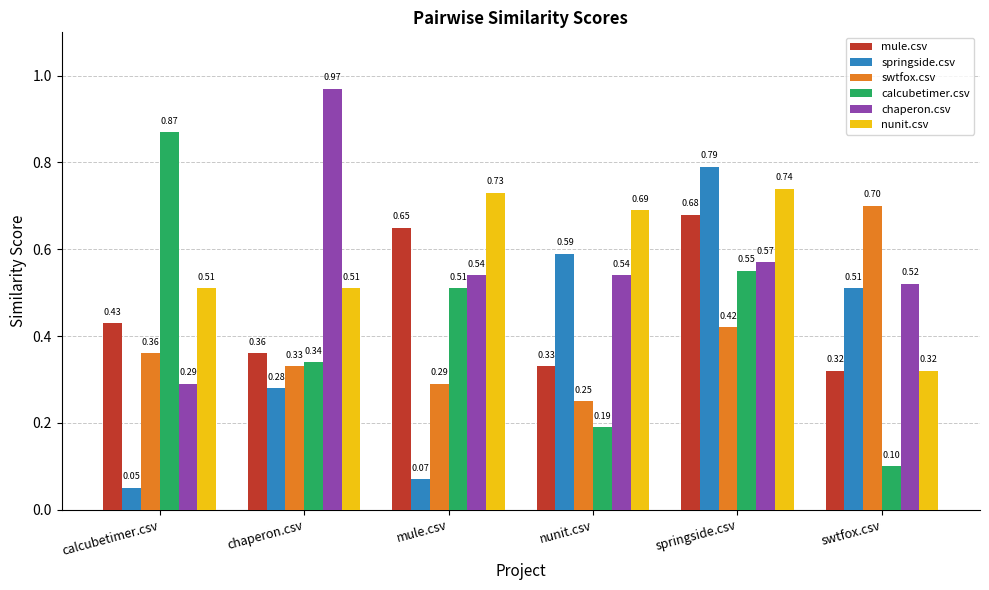

What is the spread (max minus min) of values at chaperon.csv?

0.7